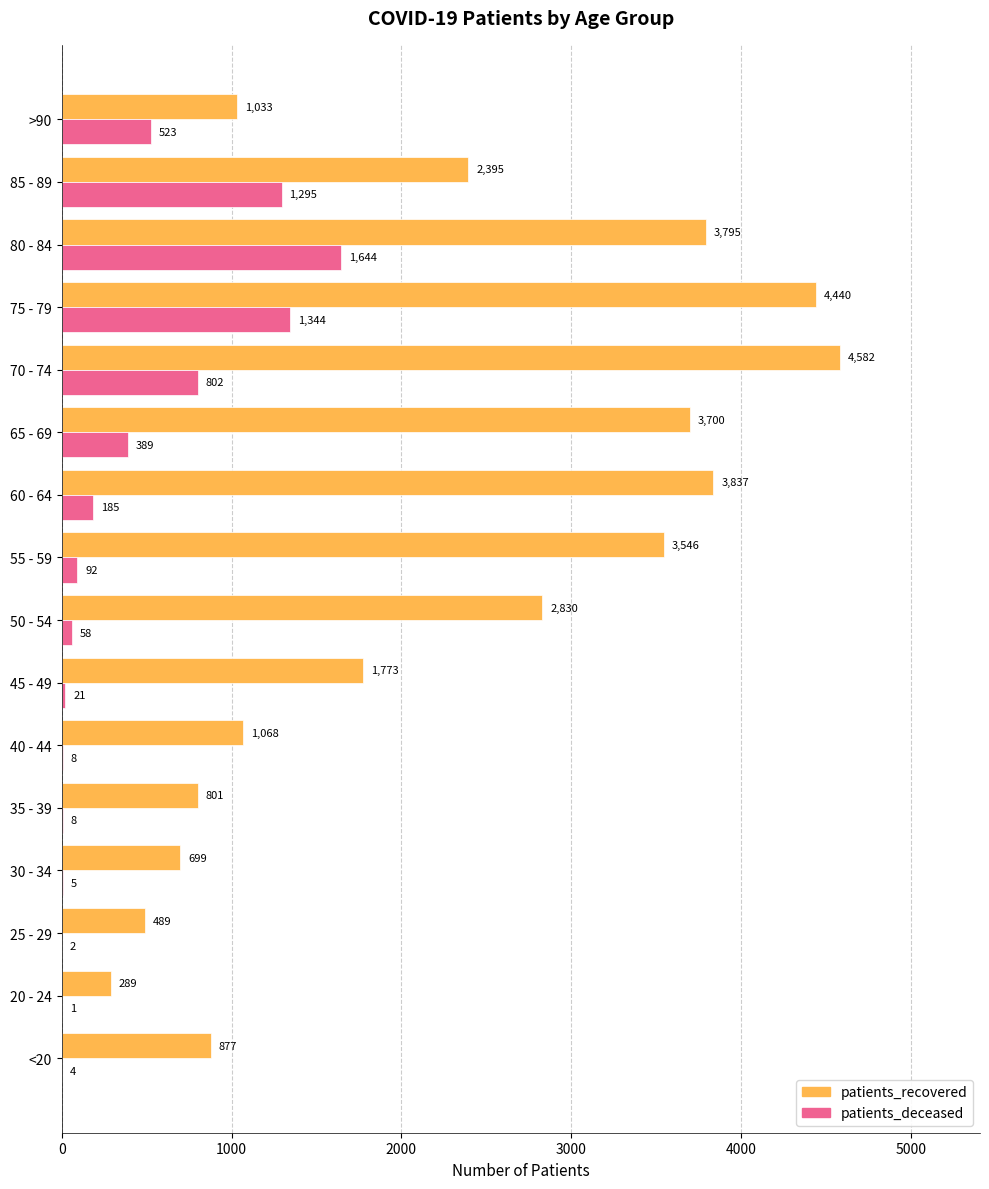

The value of patients_recovered at 30 - 34 is 1081. True or false?

False